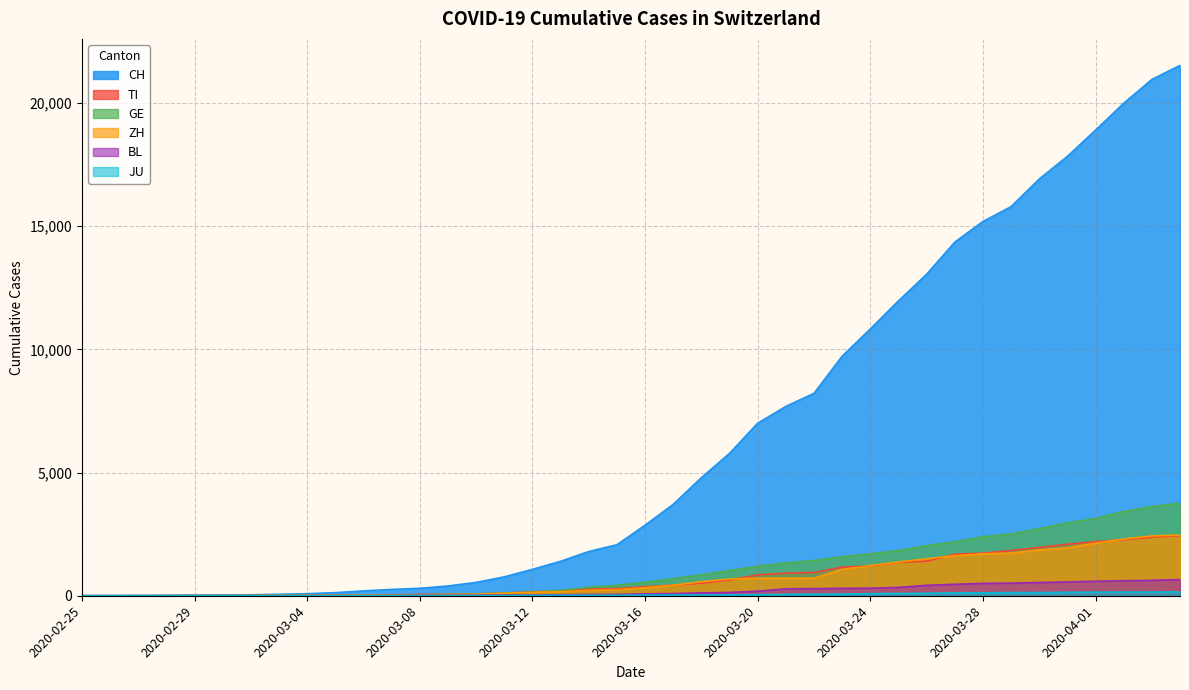

True or false: BL has a value of 422 at 2020-03-26.

True